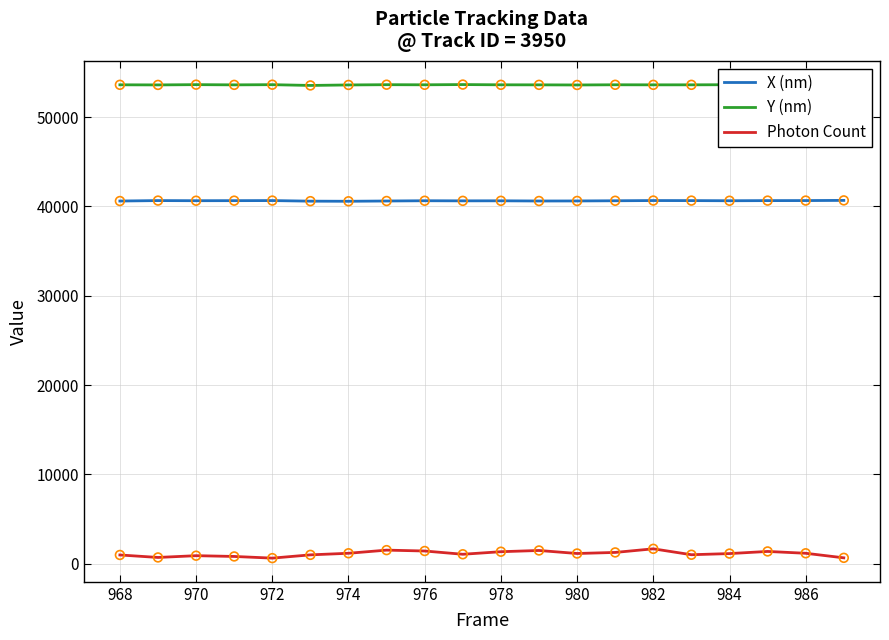

Which series has the largest total across all categories?

Y (nm)